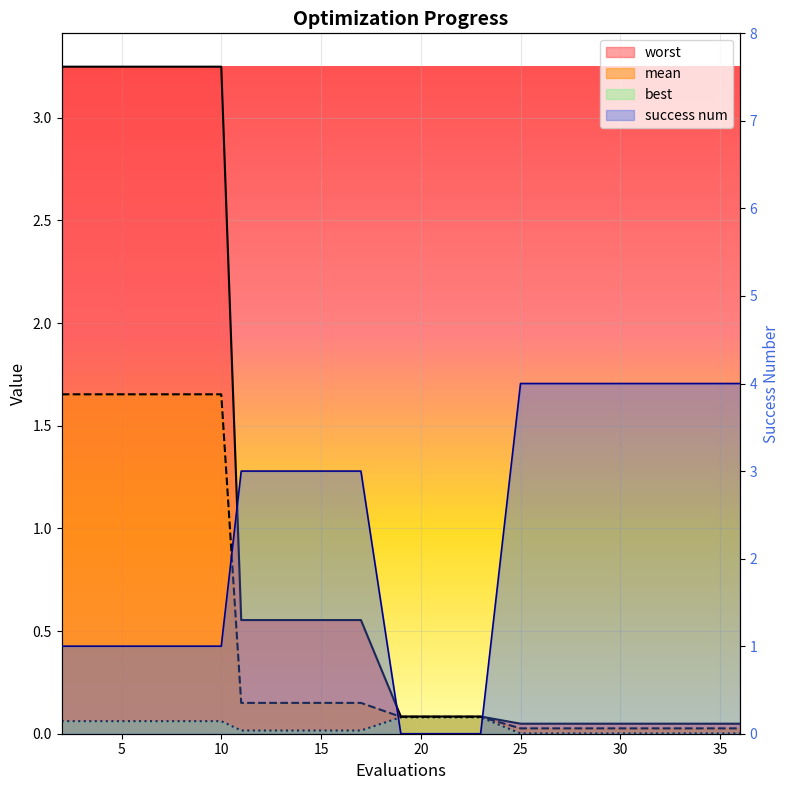

Is it true that mean equals 0.1 at 19?

False